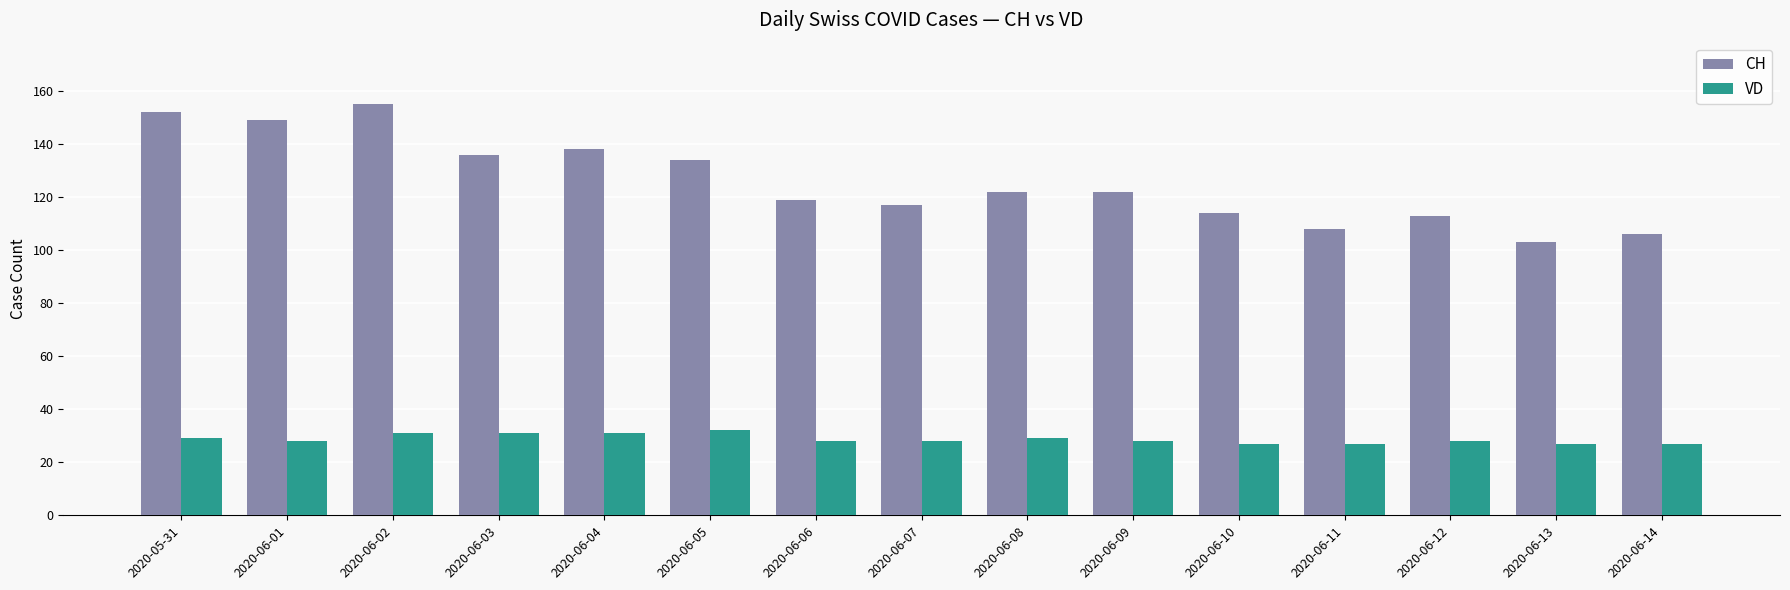

What is the greatest value displayed?

155